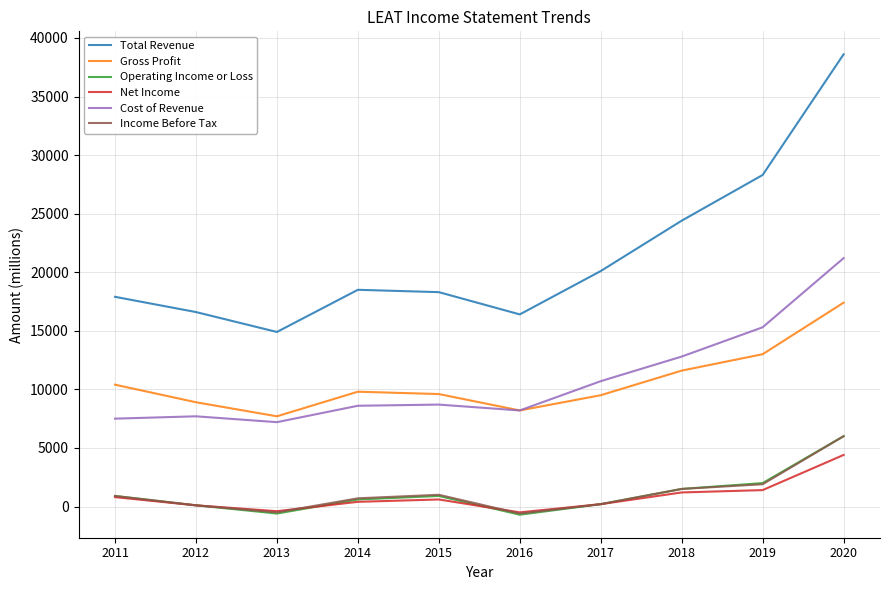

Which series has the largest total across all categories?

Total Revenue